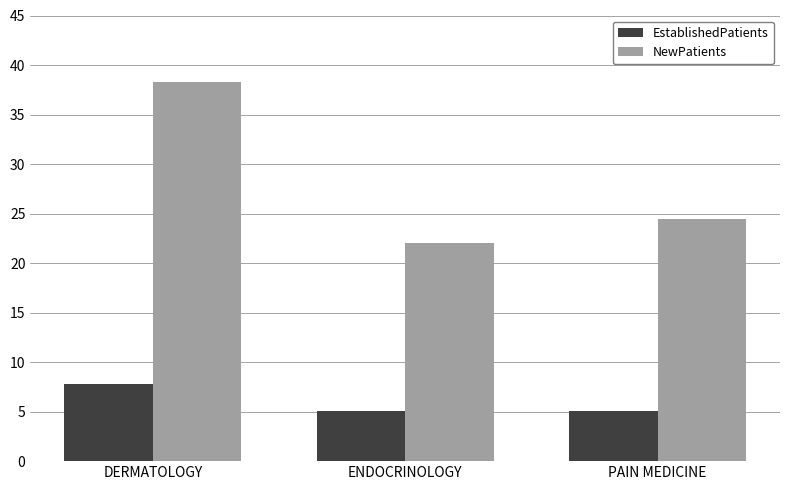

The NewPatients series shows 22.0 at ENDOCRINOLOGY. True or false?

True